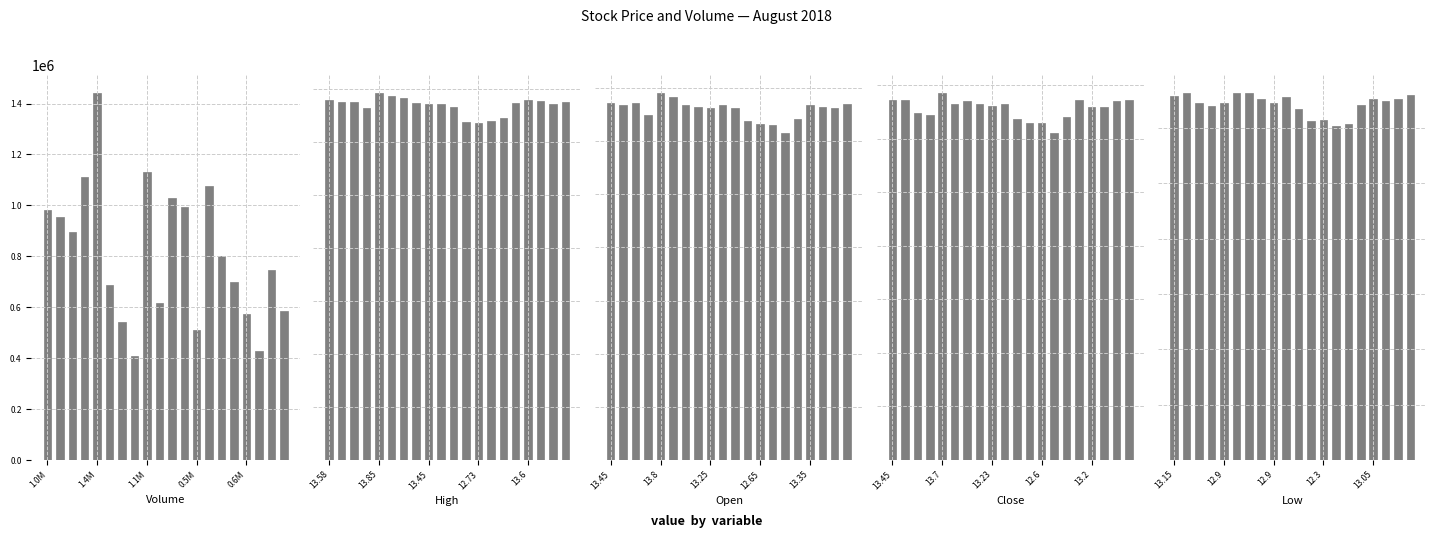

What position from the left is 14?

15